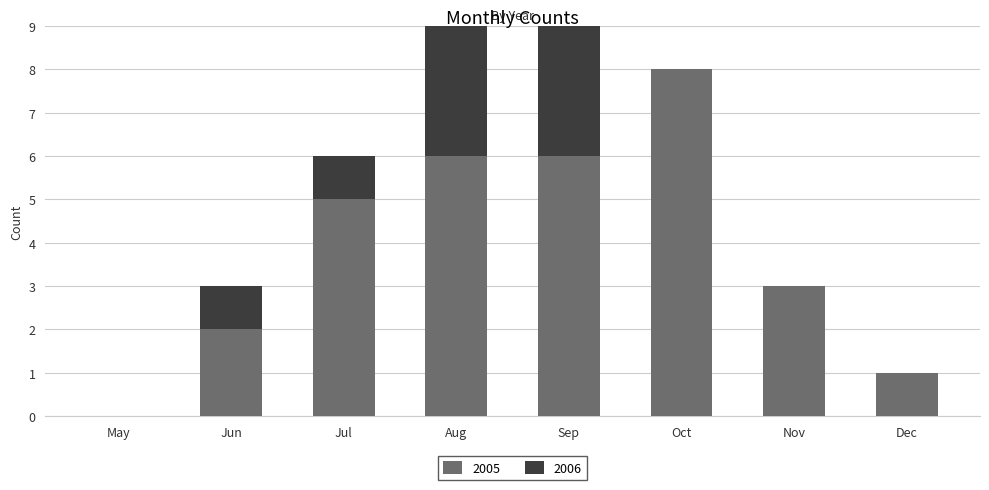

List the labels in order of 2006 value, smallest first.

May, Oct, Nov, Dec, Jun, Jul, Aug, Sep